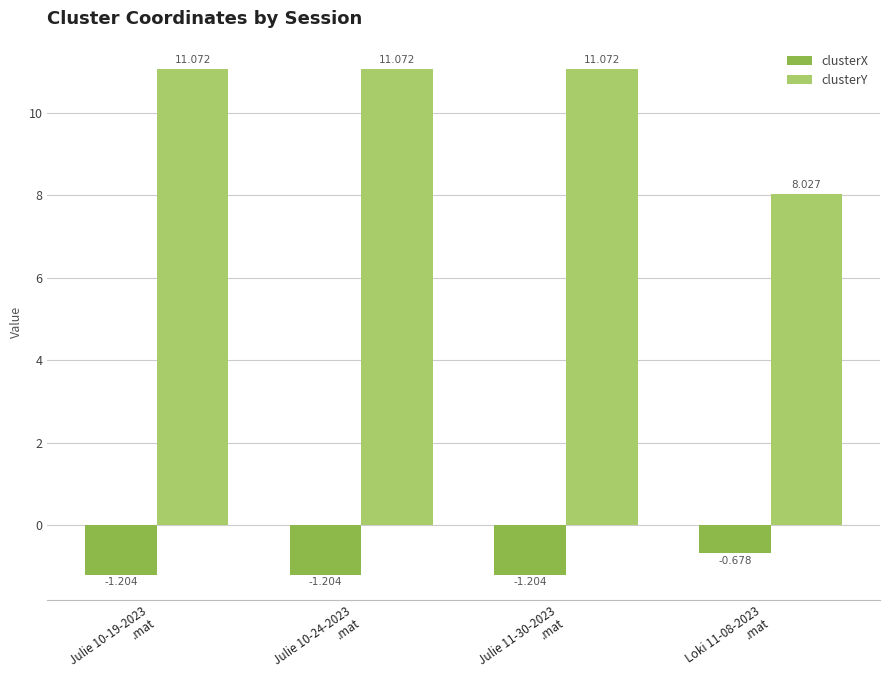

Rank the series by their maximum value, from lowest to highest.

clusterX, clusterY